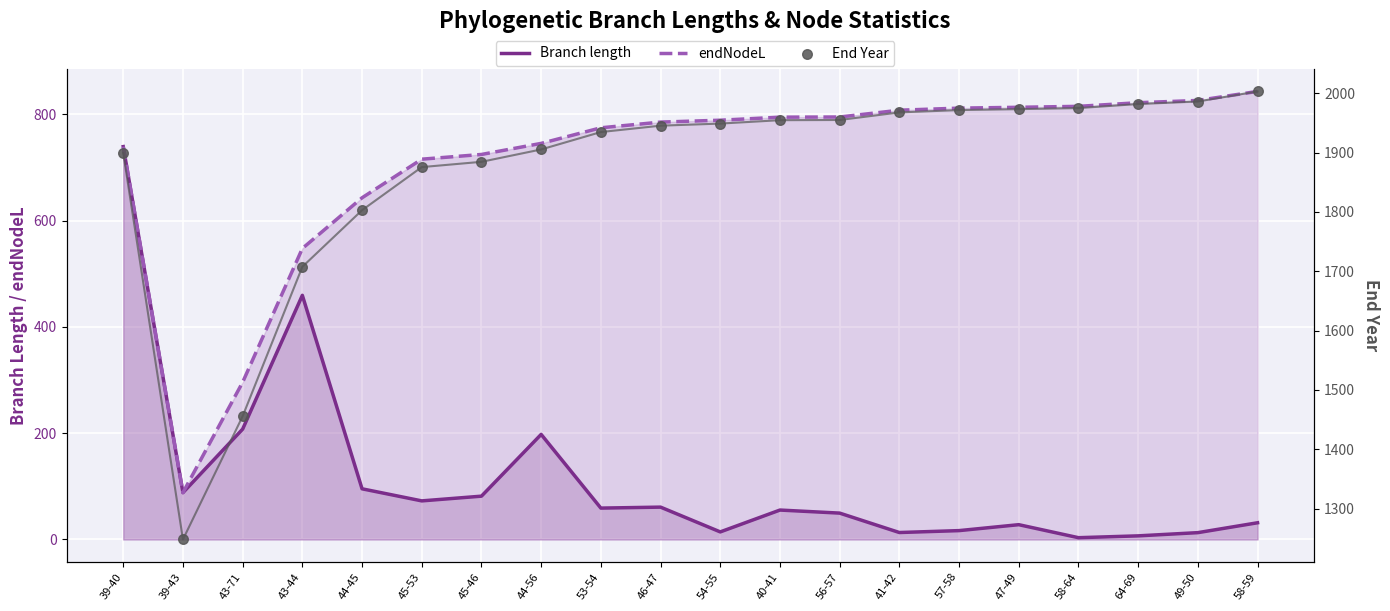

Which series contains the highest Y value?

End Year